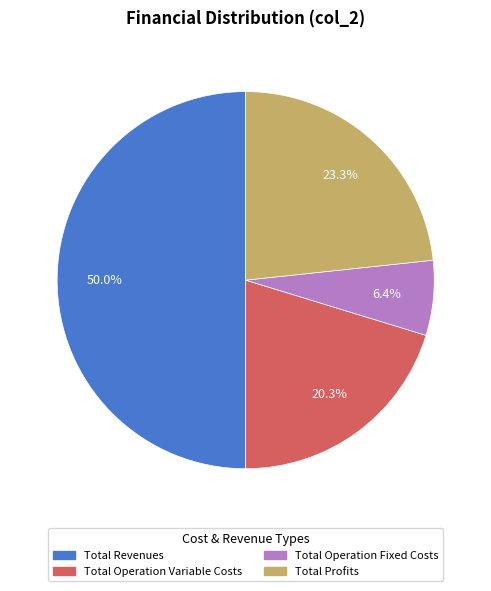

Which category has the biggest portion of the pie?

Total Revenues